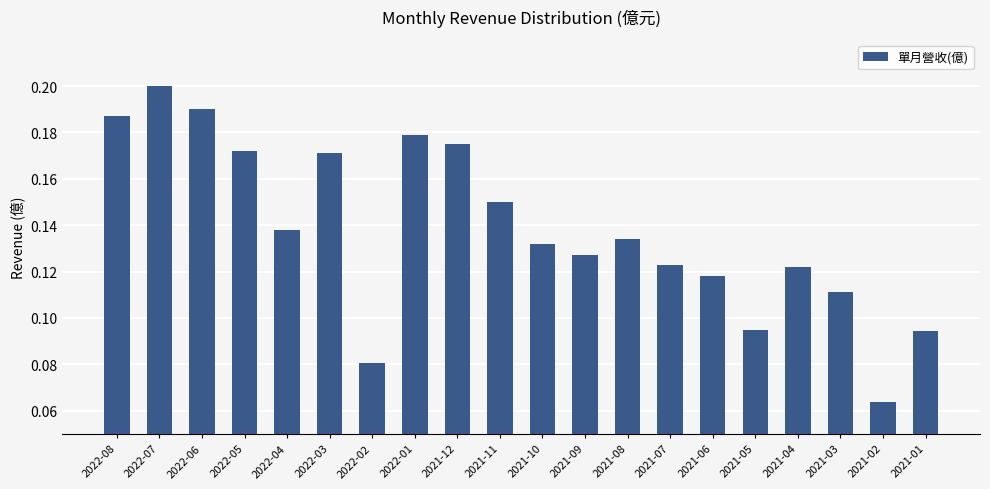

Count the values in the range 0 to 1.

20